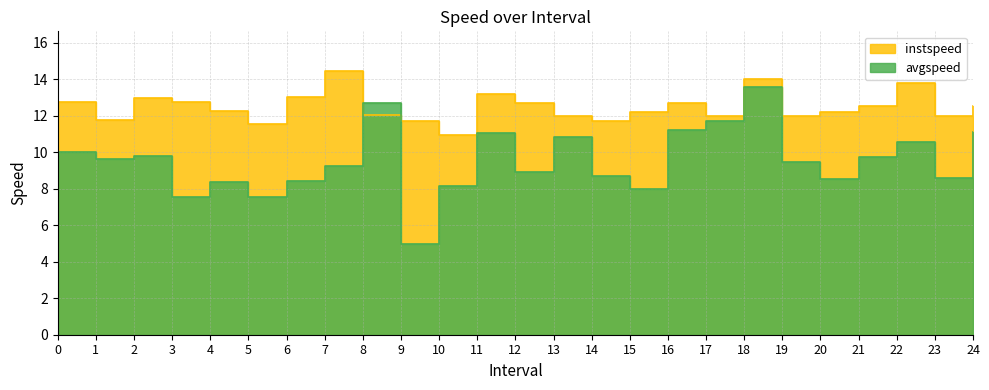

What is the difference between the maximum and minimum values in the instspeed series?

3.5